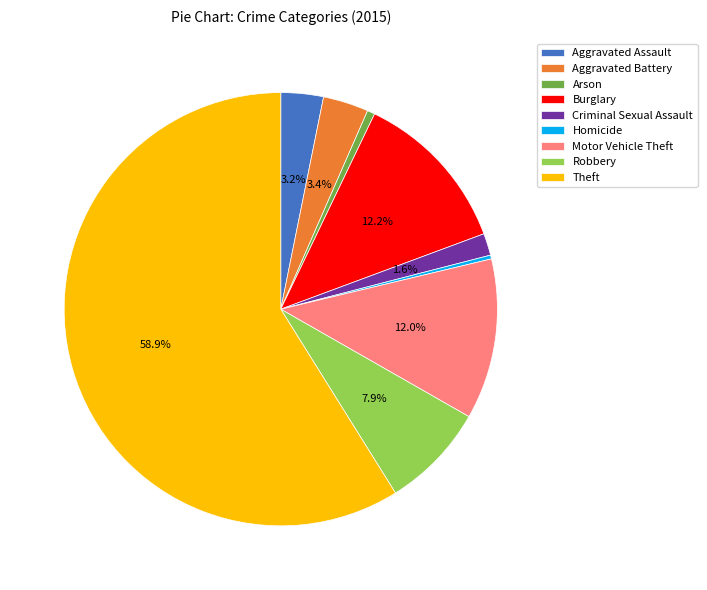

To the nearest percent, what portion does Aggravated Battery represent?

3%